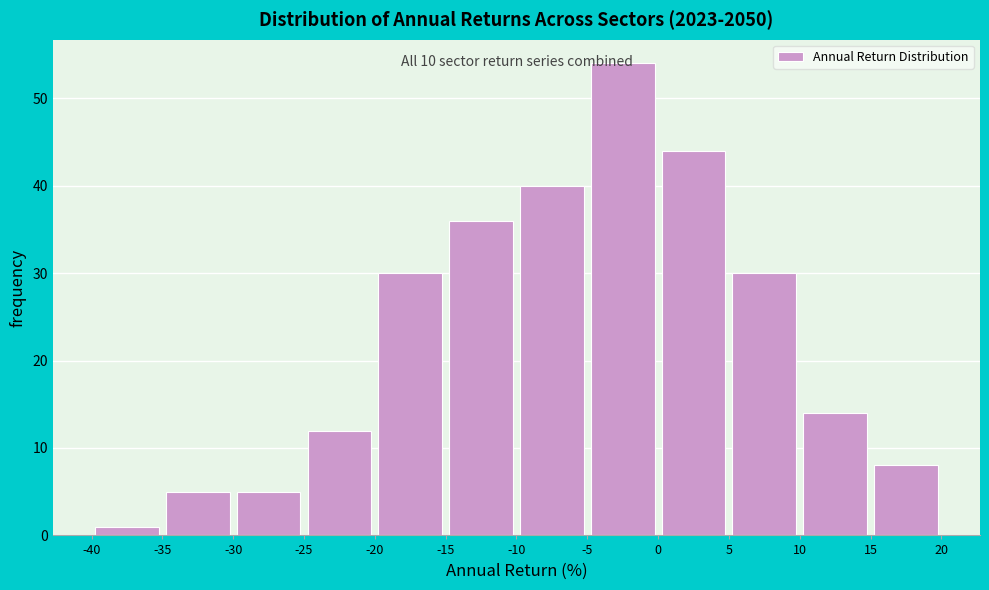

Over which range of the x-axis is the bar tallest?

-5 to 0